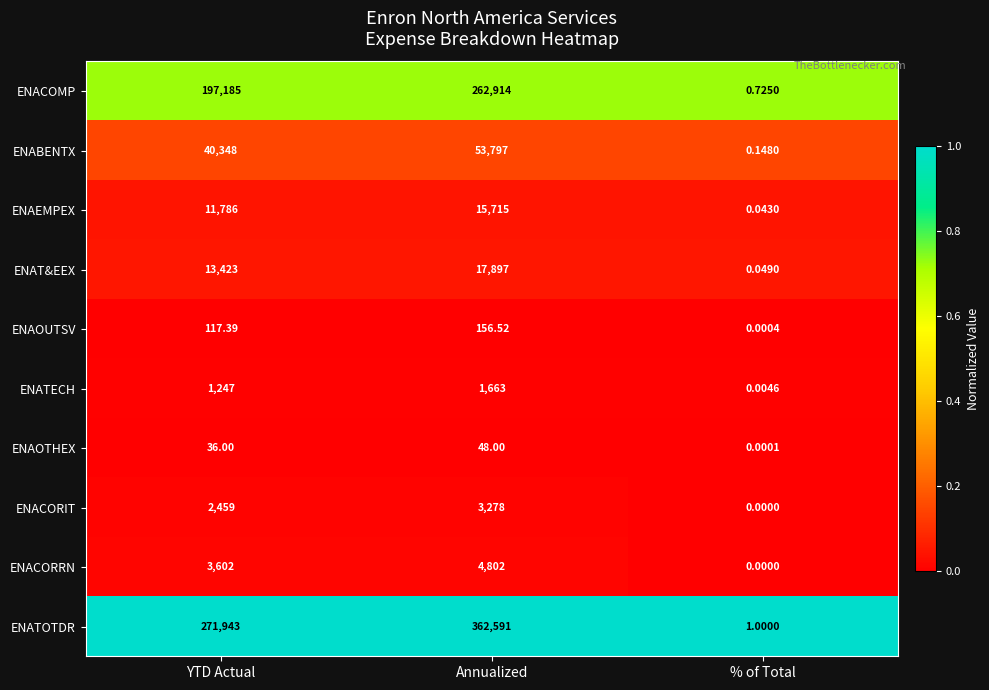

Which series has the widest spread of values?

ENATOTDR